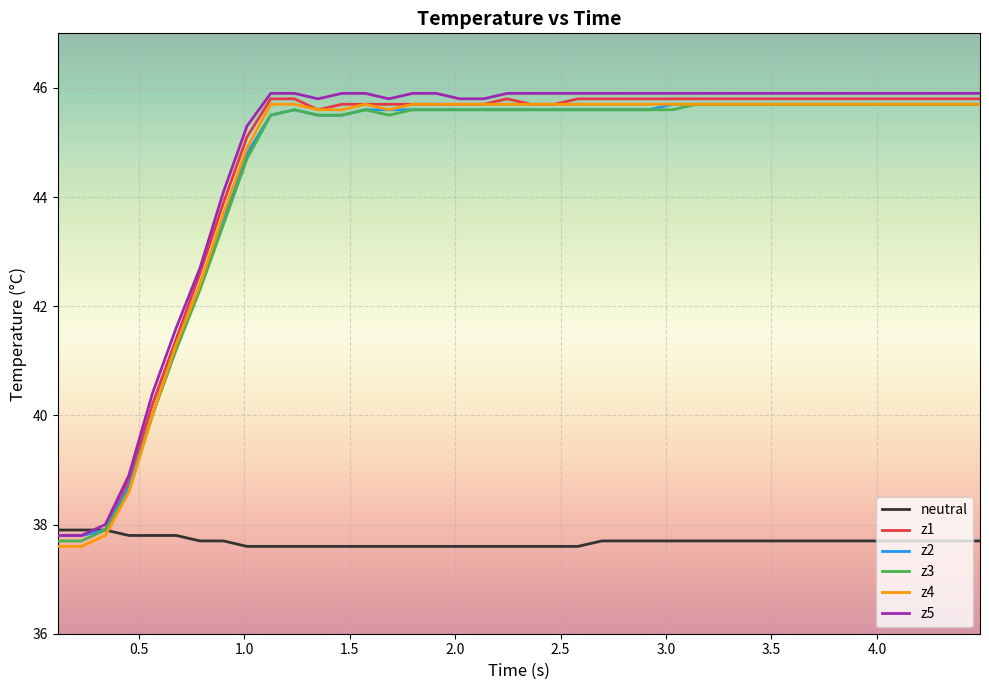

What is the greatest value displayed?

45.9